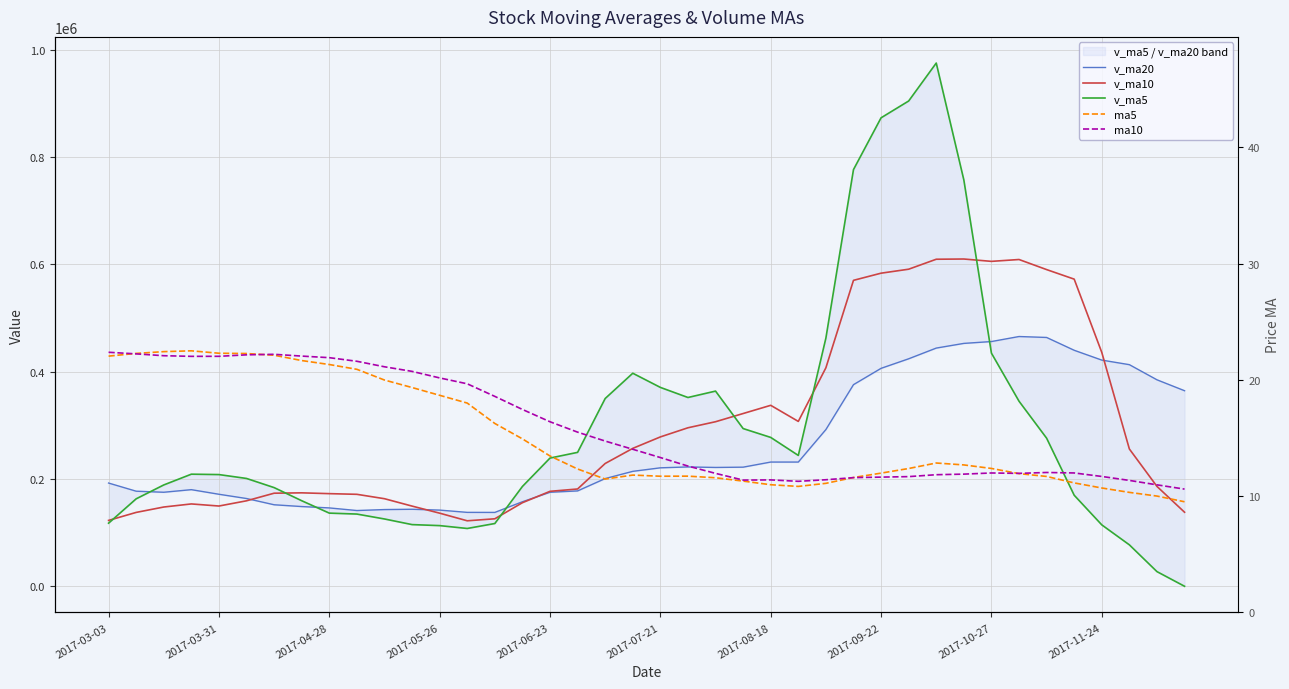

What is the maximum value shown in the chart?

975287.8